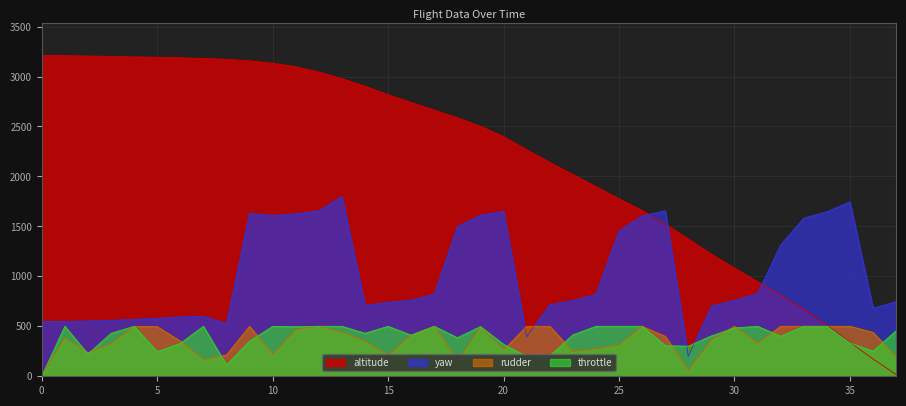

What is the spread (max minus min) of values at 26?

1158.7